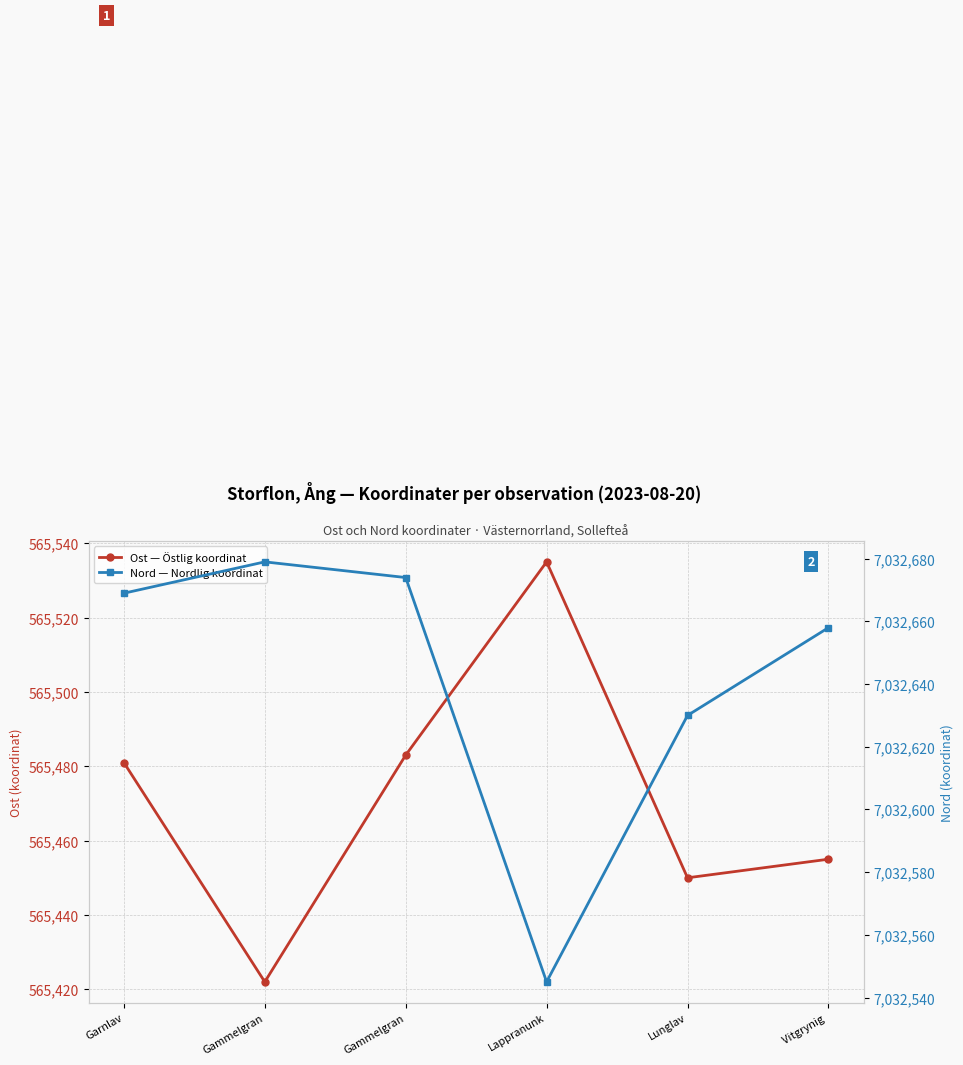

At which category does Ost — Östlig koordinat reach its first local peak?

Lappranunk